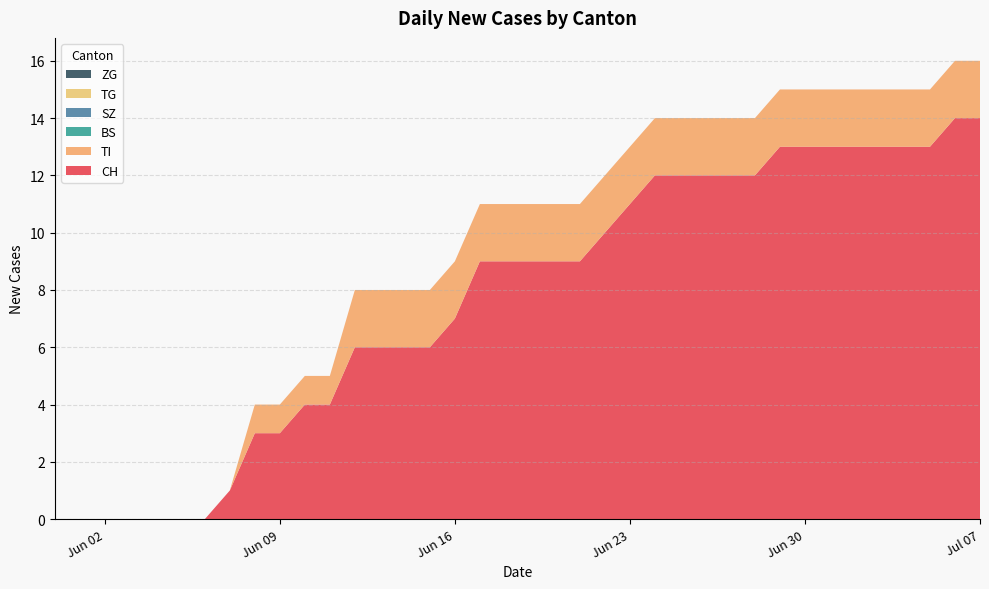

Reading right to left, transcribe all the data shown in this chart.

CH: 2020-07-07=14	2020-07-06=14	2020-07-05=13	2020-07-04=13	2020-07-03=13	2020-07-02=13	2020-07-01=13	2020-06-30=13	2020-06-29=13	2020-06-28=12	2020-06-27=12	2020-06-26=12	2020-06-25=12	2020-06-24=12	2020-06-23=11	2020-06-22=10	2020-06-21=9	2020-06-20=9	2020-06-19=9	2020-06-18=9	2020-06-17=9	2020-06-16=7	2020-06-15=6	2020-06-14=6	2020-06-13=6	2020-06-12=6	2020-06-11=4	2020-06-10=4	2020-06-09=3	2020-06-08=3	2020-06-07=1	2020-06-06=0	2020-06-05=0	2020-06-04=0	2020-06-03=0	2020-06-02=0	2020-06-01=0	2020-05-31=0
TI: 2020-07-07=2	2020-07-06=2	2020-07-05=2	2020-07-04=2	2020-07-03=2	2020-07-02=2	2020-07-01=2	2020-06-30=2	2020-06-29=2	2020-06-28=2	2020-06-27=2	2020-06-26=2	2020-06-25=2	2020-06-24=2	2020-06-23=2	2020-06-22=2	2020-06-21=2	2020-06-20=2	2020-06-19=2	2020-06-18=2	2020-06-17=2	2020-06-16=2	2020-06-15=2	2020-06-14=2	2020-06-13=2	2020-06-12=2	2020-06-11=1	2020-06-10=1	2020-06-09=1	2020-06-08=1	2020-06-07=0	2020-06-06=0	2020-06-05=0	2020-06-04=0	2020-06-03=0	2020-06-02=0	2020-06-01=0	2020-05-31=0
BS: 2020-07-07=0	2020-07-06=0	2020-07-05=0	2020-07-04=0	2020-07-03=0	2020-07-02=0	2020-07-01=0	2020-06-30=0	2020-06-29=0	2020-06-28=0	2020-06-27=0	2020-06-26=0	2020-06-25=0	2020-06-24=0	2020-06-23=0	2020-06-22=0	2020-06-21=0	2020-06-20=0	2020-06-19=0	2020-06-18=0	2020-06-17=0	2020-06-16=0	2020-06-15=0	2020-06-14=0	2020-06-13=0	2020-06-12=0	2020-06-11=0	2020-06-10=0	2020-06-09=0	2020-06-08=0	2020-06-07=0	2020-06-06=0	2020-06-05=0	2020-06-04=0	2020-06-03=0	2020-06-02=0	2020-06-01=0	2020-05-31=0
SZ: 2020-07-07=0	2020-07-06=0	2020-07-05=0	2020-07-04=0	2020-07-03=0	2020-07-02=0	2020-07-01=0	2020-06-30=0	2020-06-29=0	2020-06-28=0	2020-06-27=0	2020-06-26=0	2020-06-25=0	2020-06-24=0	2020-06-23=0	2020-06-22=0	2020-06-21=0	2020-06-20=0	2020-06-19=0	2020-06-18=0	2020-06-17=0	2020-06-16=0	2020-06-15=0	2020-06-14=0	2020-06-13=0	2020-06-12=0	2020-06-11=0	2020-06-10=0	2020-06-09=0	2020-06-08=0	2020-06-07=0	2020-06-06=0	2020-06-05=0	2020-06-04=0	2020-06-03=0	2020-06-02=0	2020-06-01=0	2020-05-31=0
TG: 2020-07-07=0	2020-07-06=0	2020-07-05=0	2020-07-04=0	2020-07-03=0	2020-07-02=0	2020-07-01=0	2020-06-30=0	2020-06-29=0	2020-06-28=0	2020-06-27=0	2020-06-26=0	2020-06-25=0	2020-06-24=0	2020-06-23=0	2020-06-22=0	2020-06-21=0	2020-06-20=0	2020-06-19=0	2020-06-18=0	2020-06-17=0	2020-06-16=0	2020-06-15=0	2020-06-14=0	2020-06-13=0	2020-06-12=0	2020-06-11=0	2020-06-10=0	2020-06-09=0	2020-06-08=0	2020-06-07=0	2020-06-06=0	2020-06-05=0	2020-06-04=0	2020-06-03=0	2020-06-02=0	2020-06-01=0	2020-05-31=0
ZG: 2020-07-07=0	2020-07-06=0	2020-07-05=0	2020-07-04=0	2020-07-03=0	2020-07-02=0	2020-07-01=0	2020-06-30=0	2020-06-29=0	2020-06-28=0	2020-06-27=0	2020-06-26=0	2020-06-25=0	2020-06-24=0	2020-06-23=0	2020-06-22=0	2020-06-21=0	2020-06-20=0	2020-06-19=0	2020-06-18=0	2020-06-17=0	2020-06-16=0	2020-06-15=0	2020-06-14=0	2020-06-13=0	2020-06-12=0	2020-06-11=0	2020-06-10=0	2020-06-09=0	2020-06-08=0	2020-06-07=0	2020-06-06=0	2020-06-05=0	2020-06-04=0	2020-06-03=0	2020-06-02=0	2020-06-01=0	2020-05-31=0